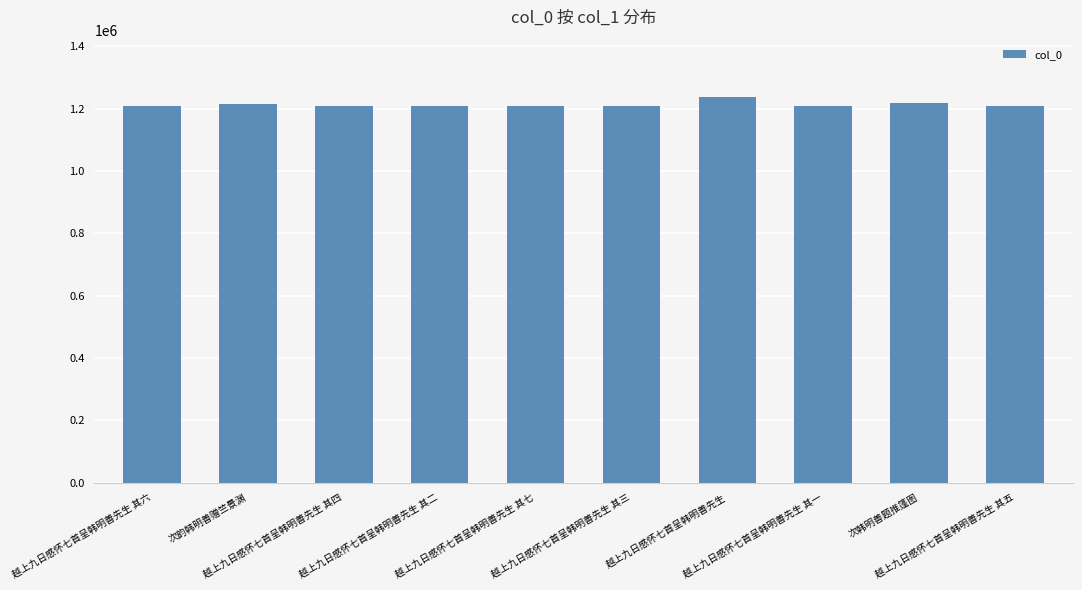

What is the average value?

1213280